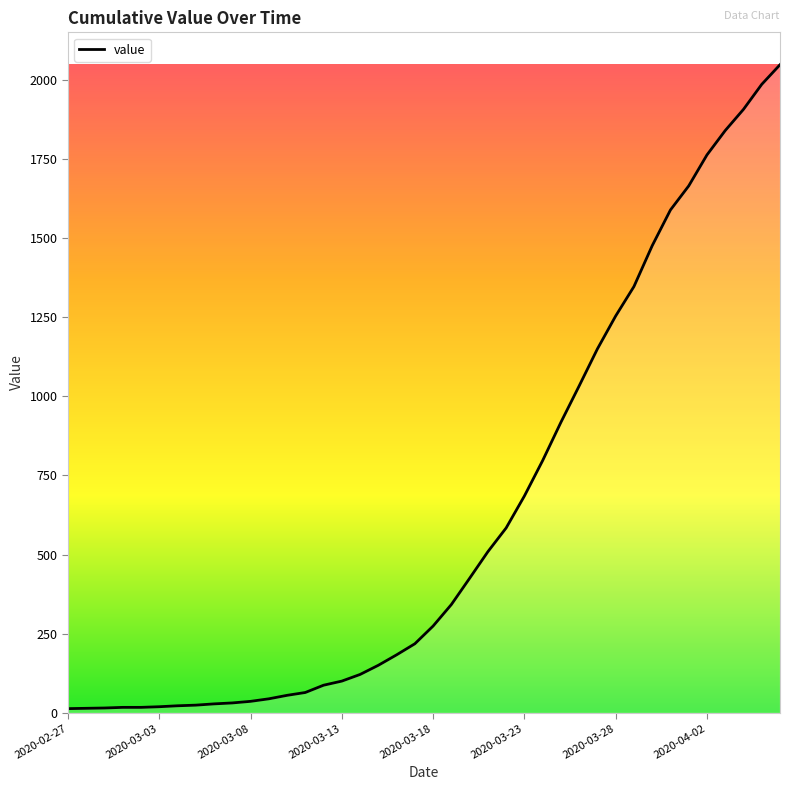

What is the maximum value shown in the chart?

2048